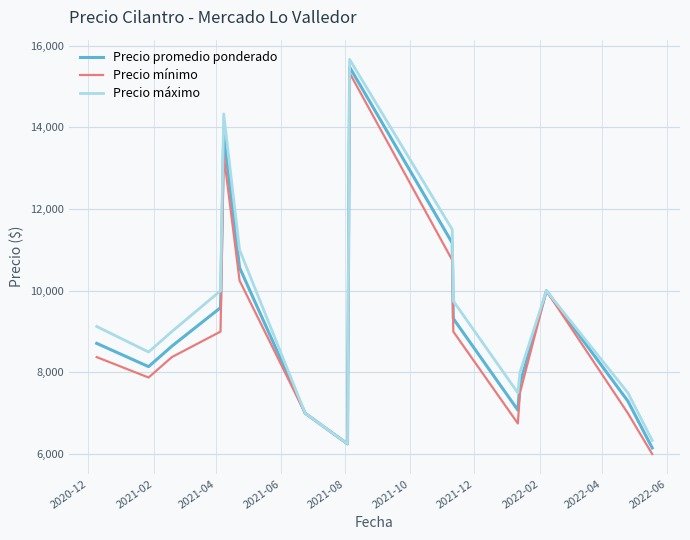

List the series in order of their overall mean, lowest first.

Precio mínimo, Precio promedio ponderado, Precio máximo